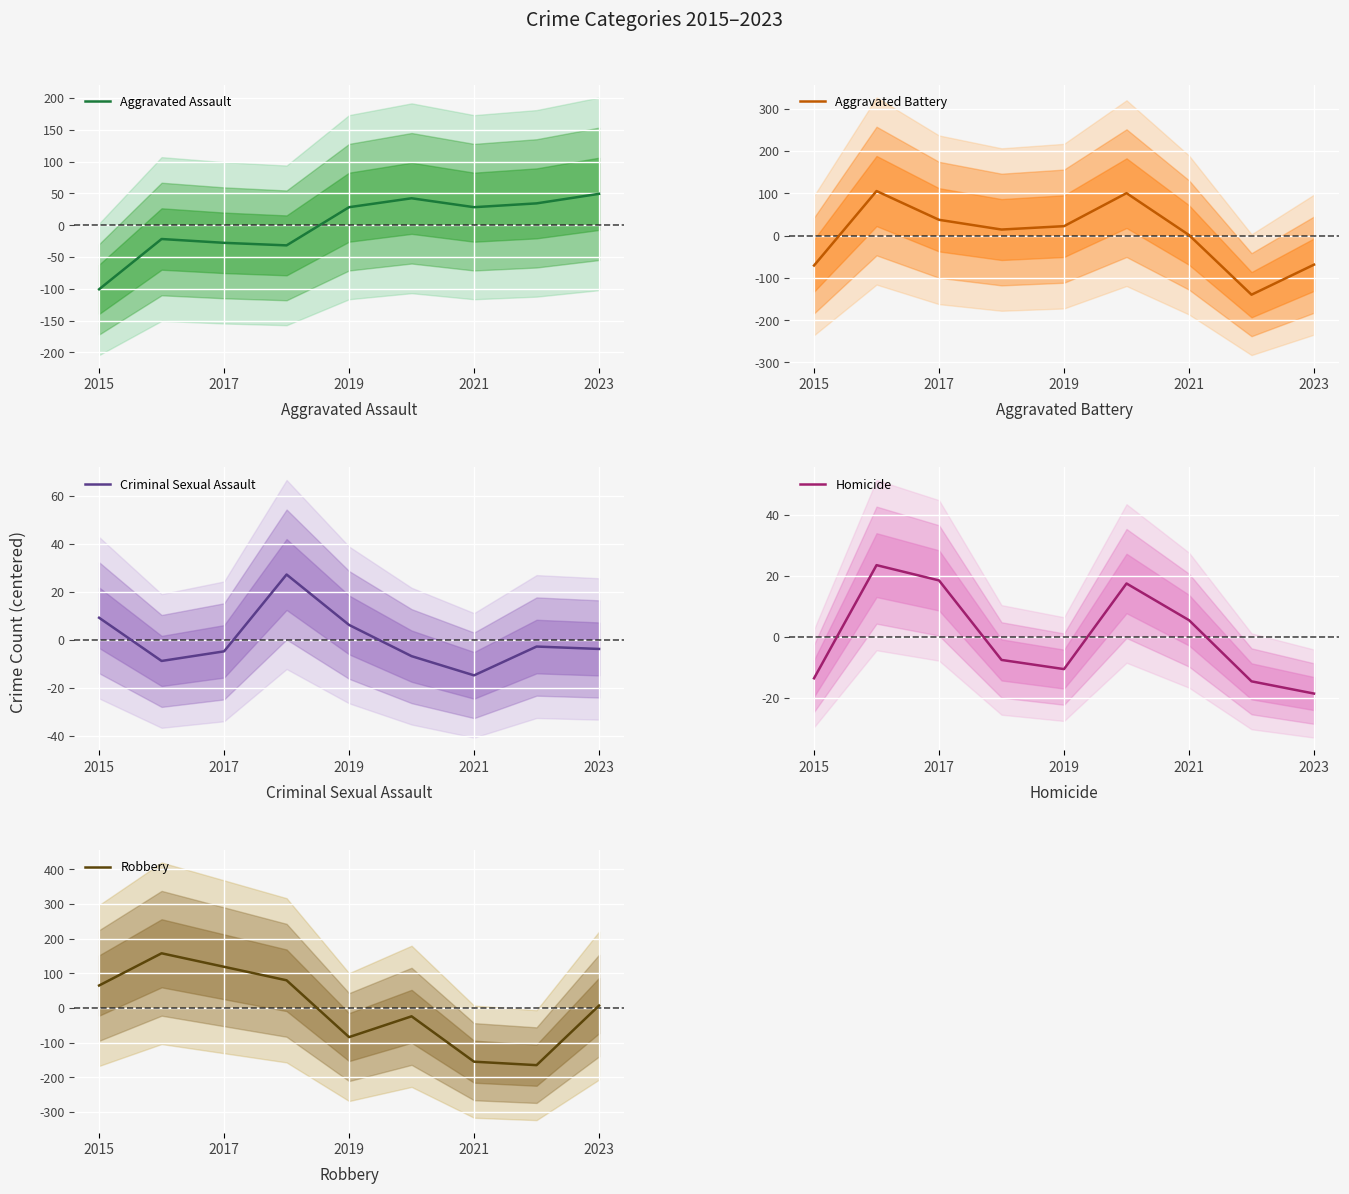

At which label does Aggravated Assault reach its minimum?

2015